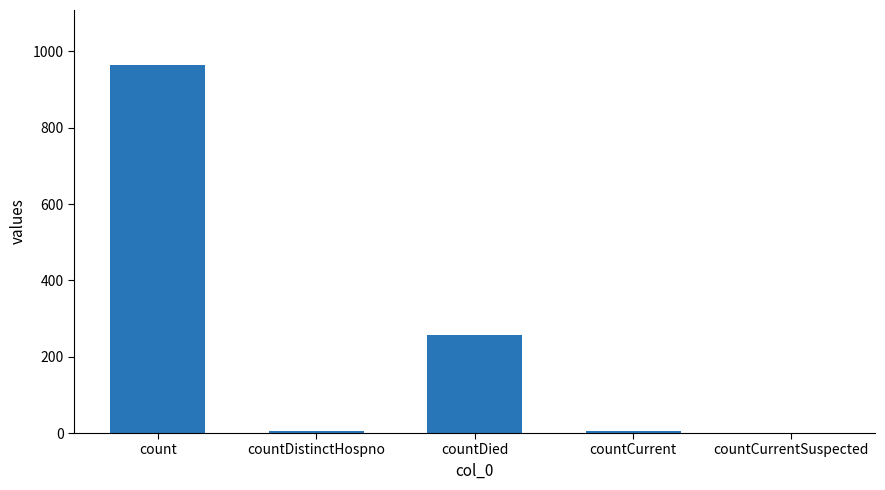

What is the difference between the values at countCurrentSuspected and countDied?

256